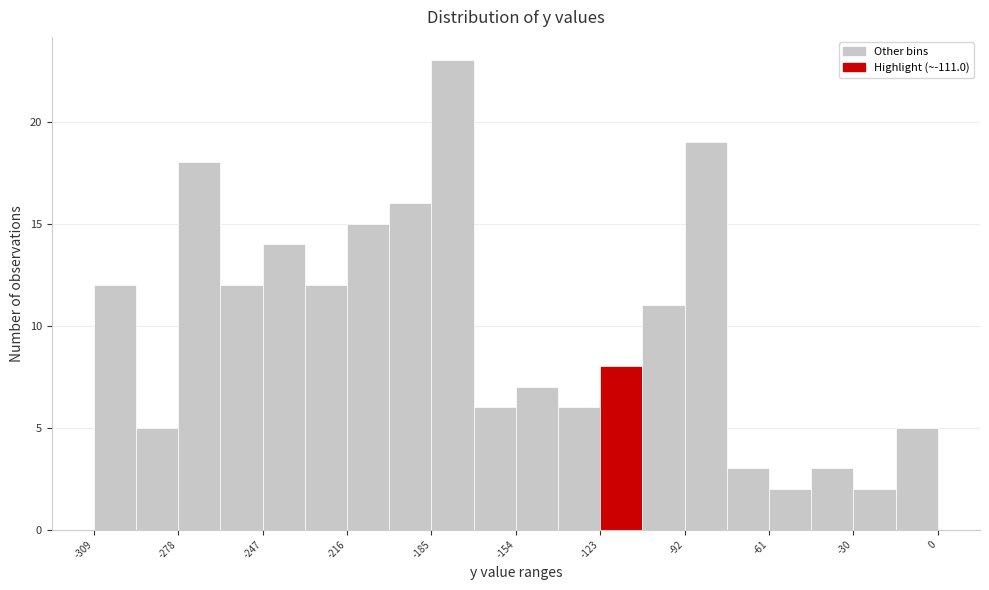

Read against the x-axis, roughly where is the centre of the tallest bar?

-180